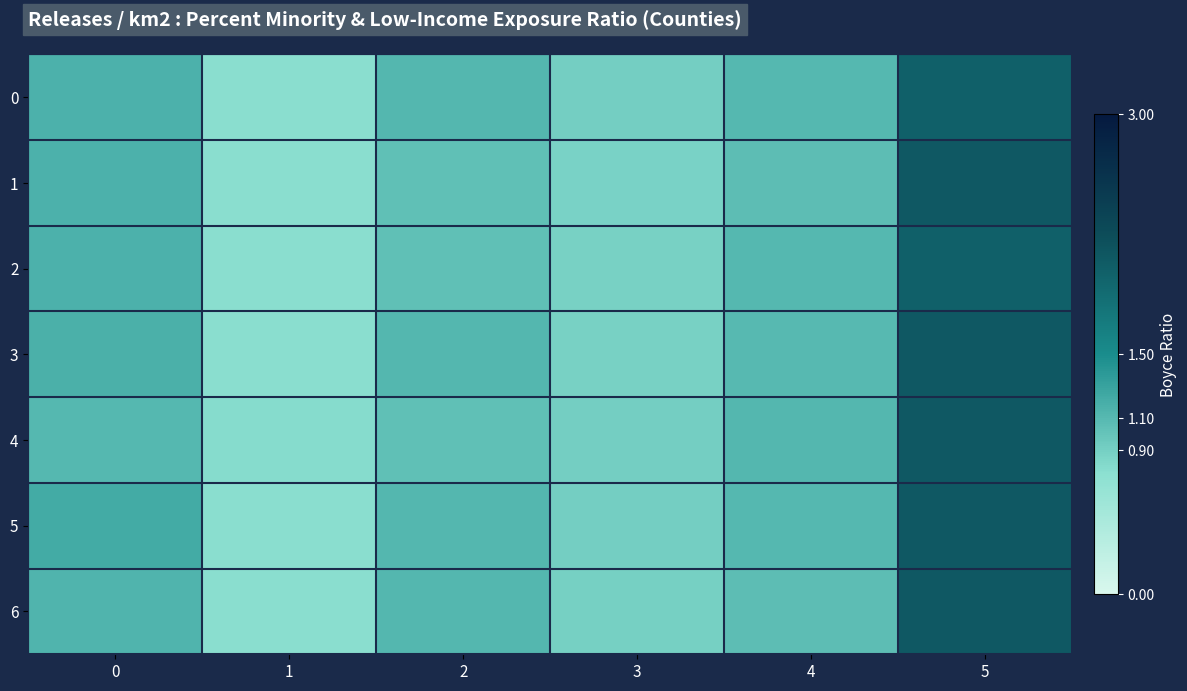

At which category is the sum across all series the highest?

5